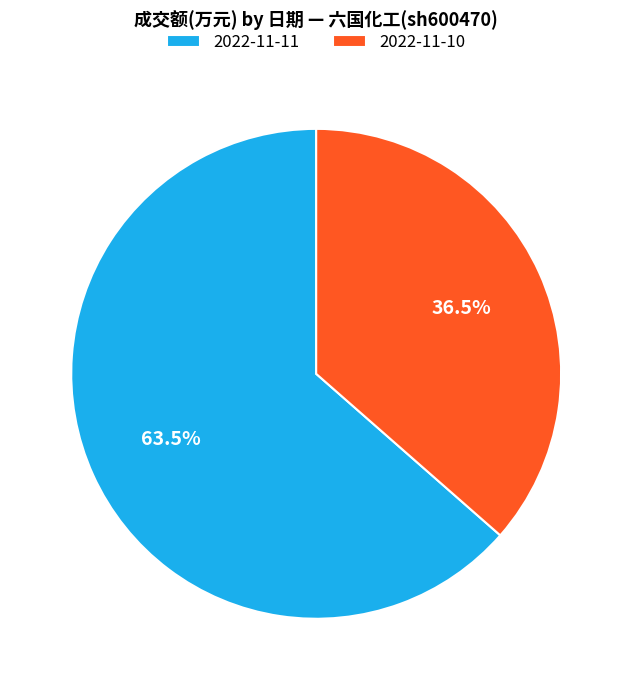

What is the majority slice?

2022-11-11